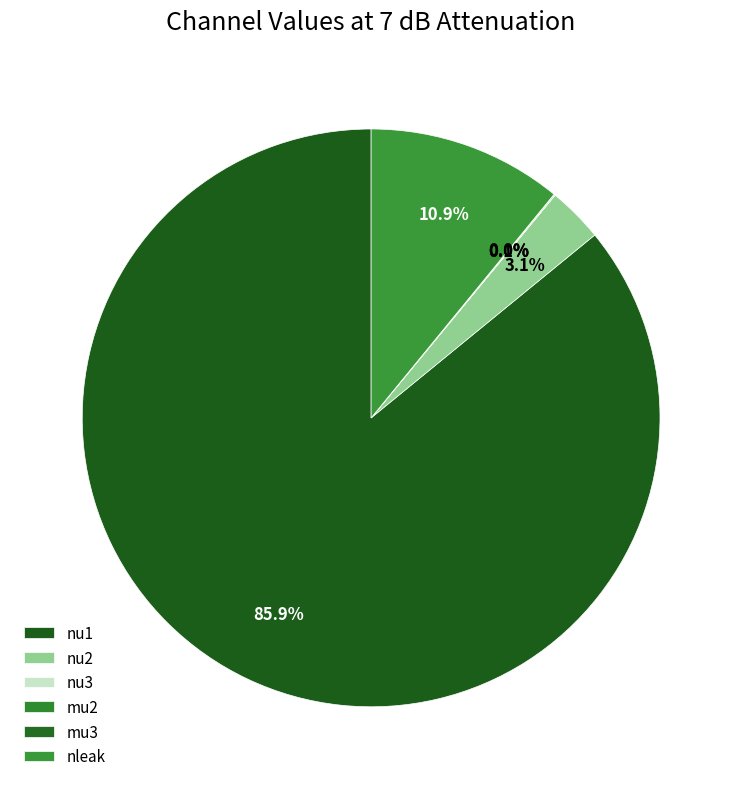

Which slice represents more than half of the pie?

nu1